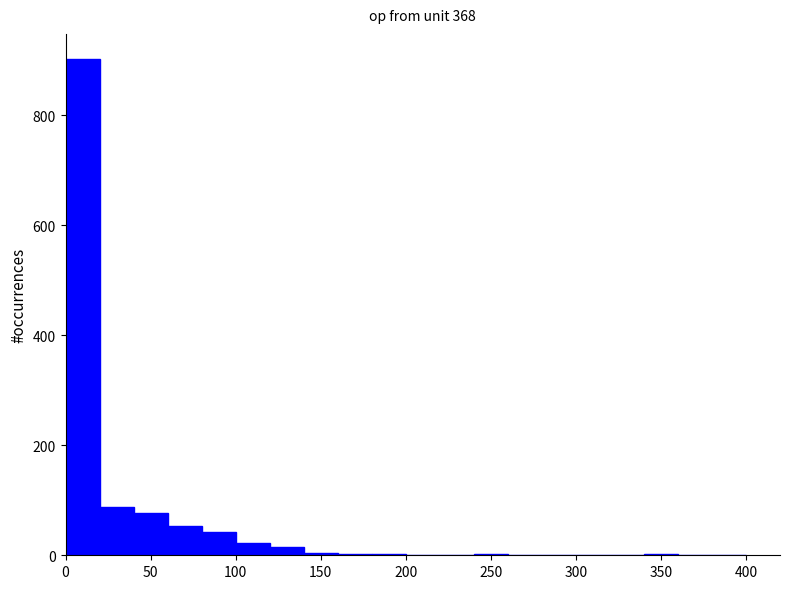

Which range on the x-axis has the tallest bar?

0 to 20